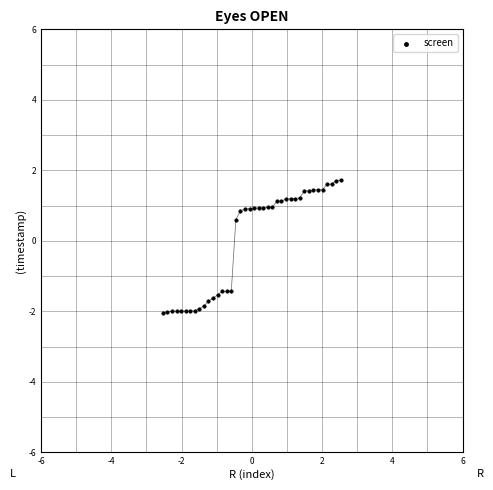

What is the range of X values (max minus min)?

5.1